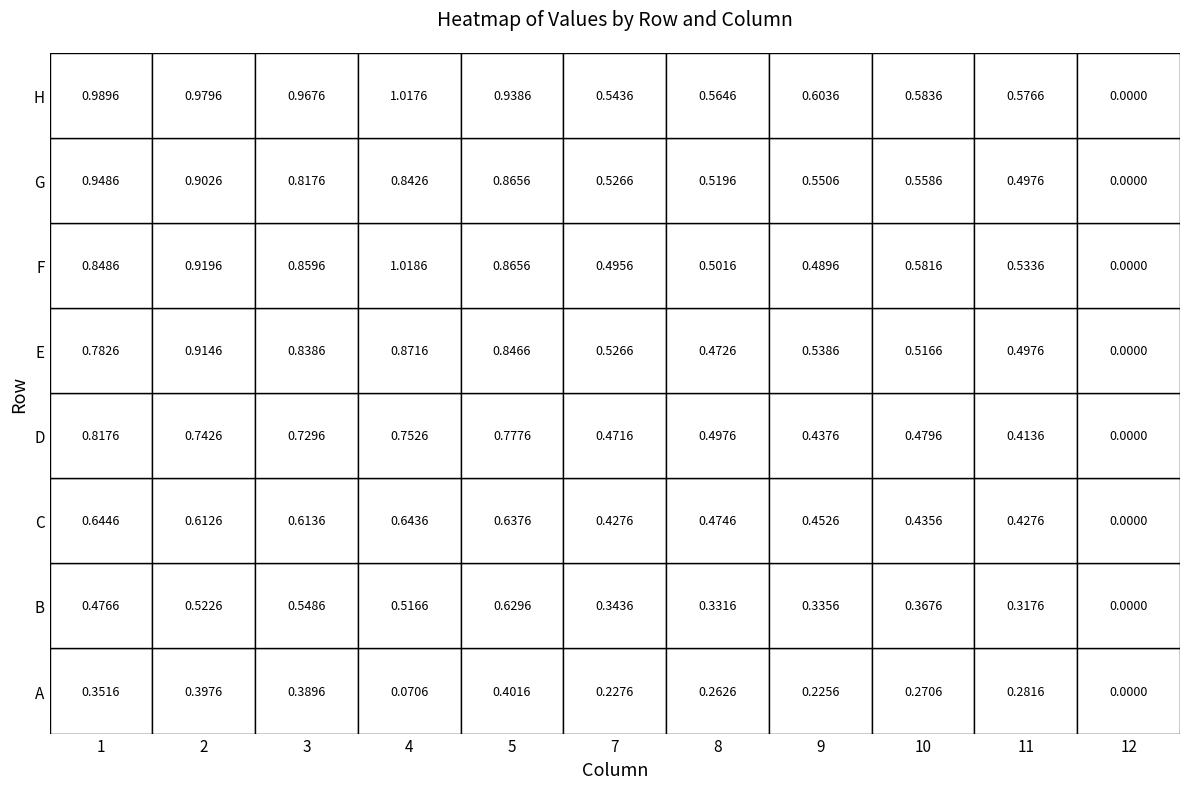

What is the sum of all D values?

6.1